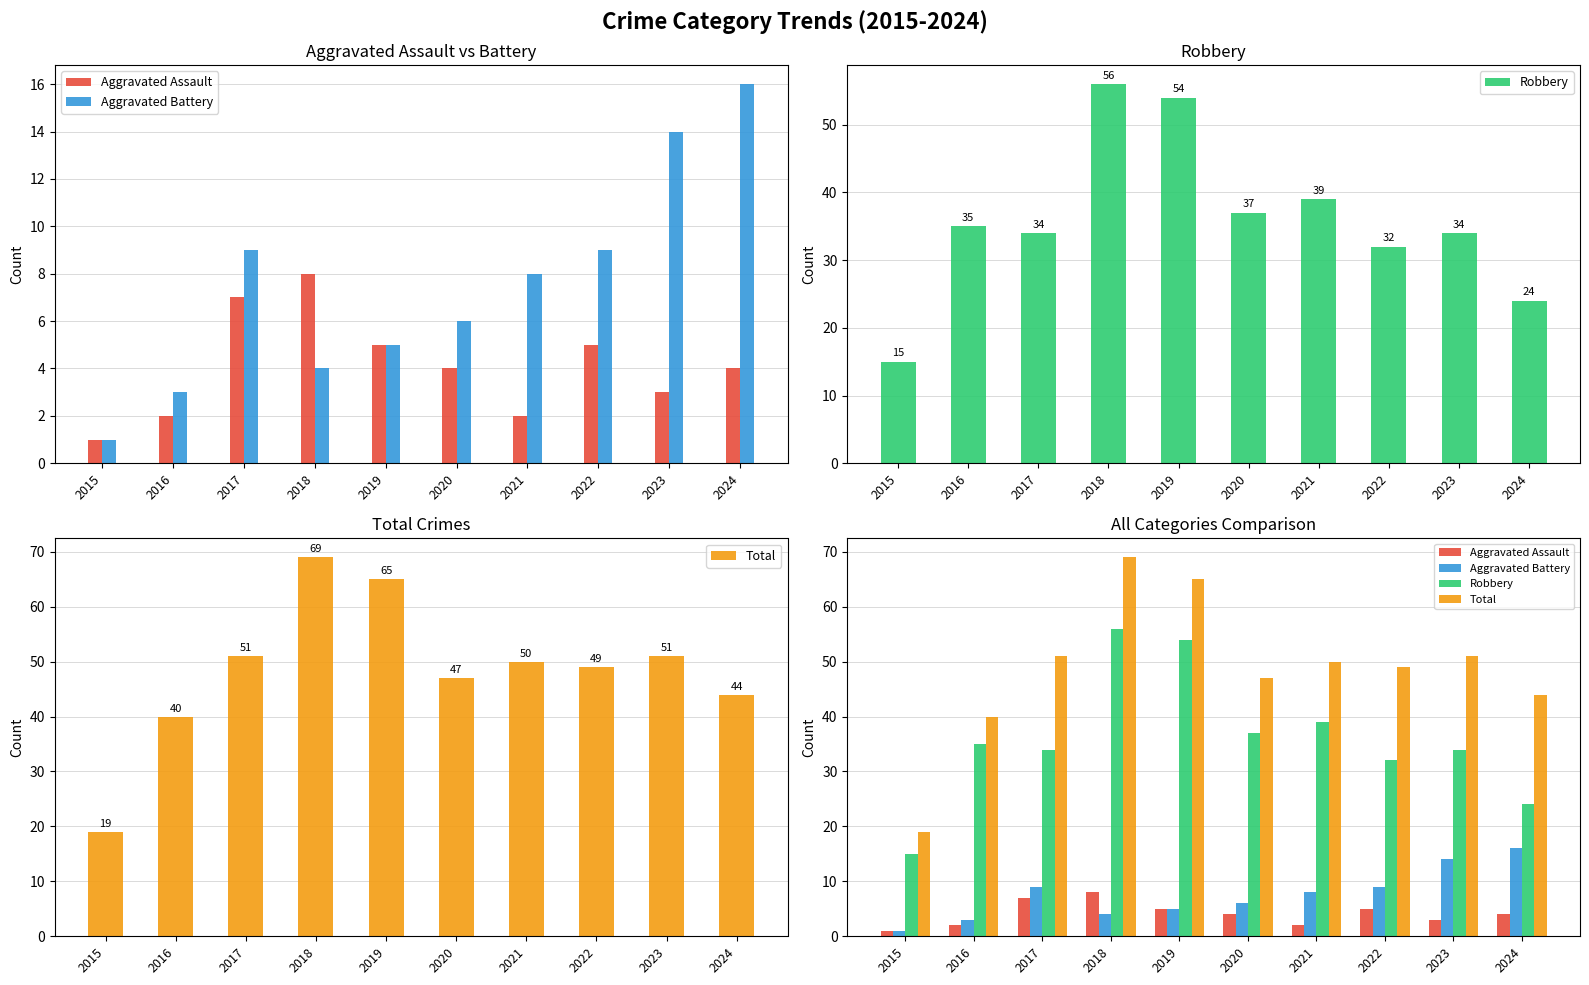

At how many categories does at least one series exceed 6?

10